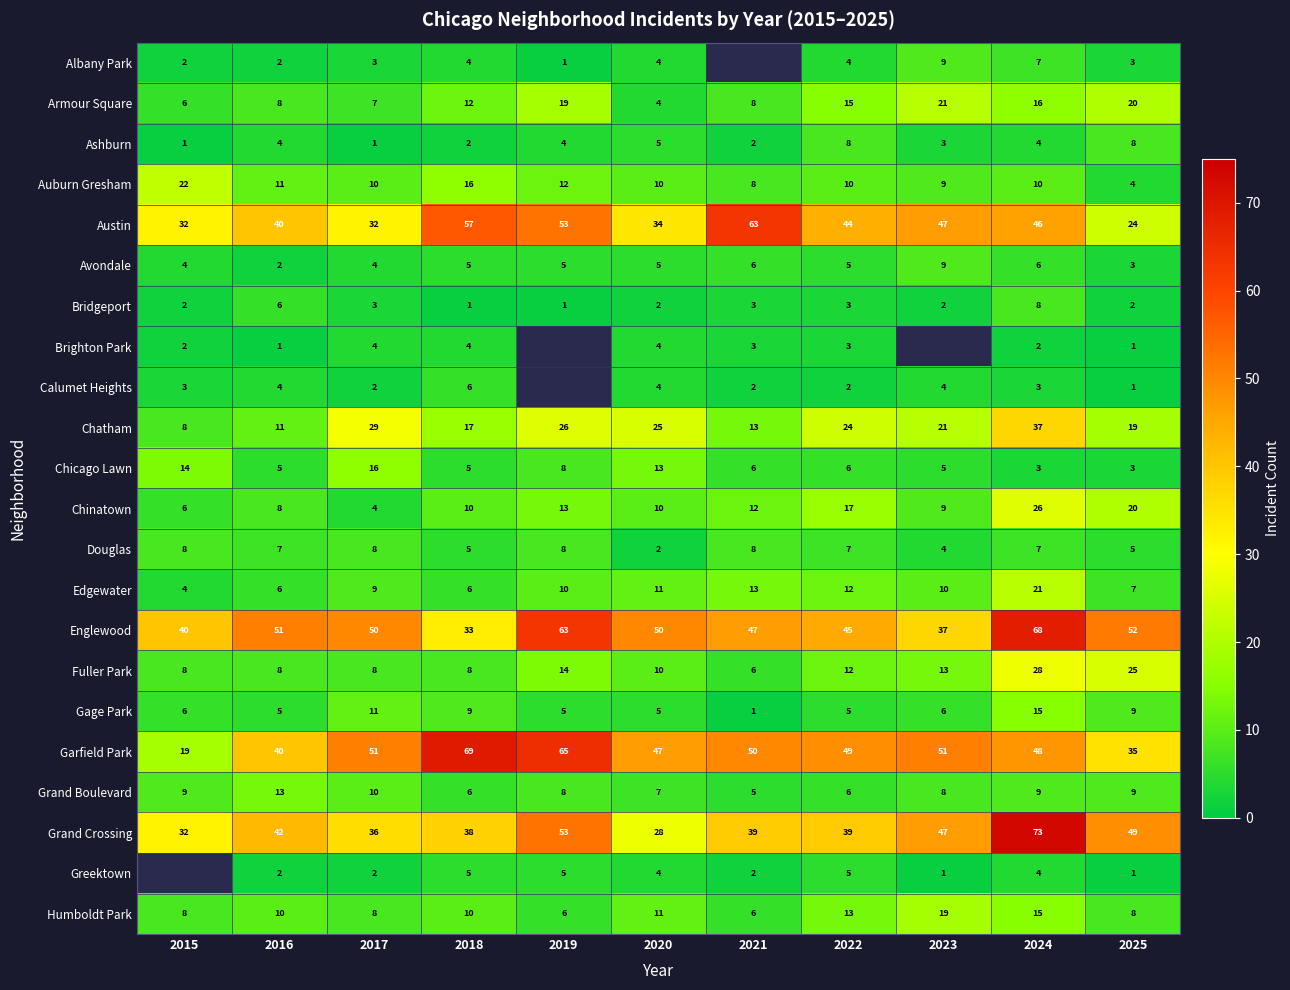

Between 2018 and 2021, which is larger?

2021